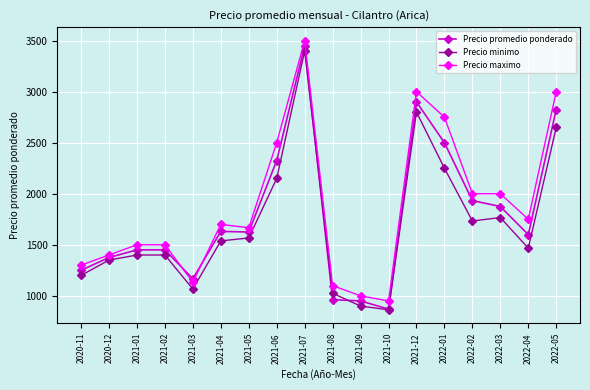

At which label does Precio promedio ponderado first exceed 1625?

2021-04